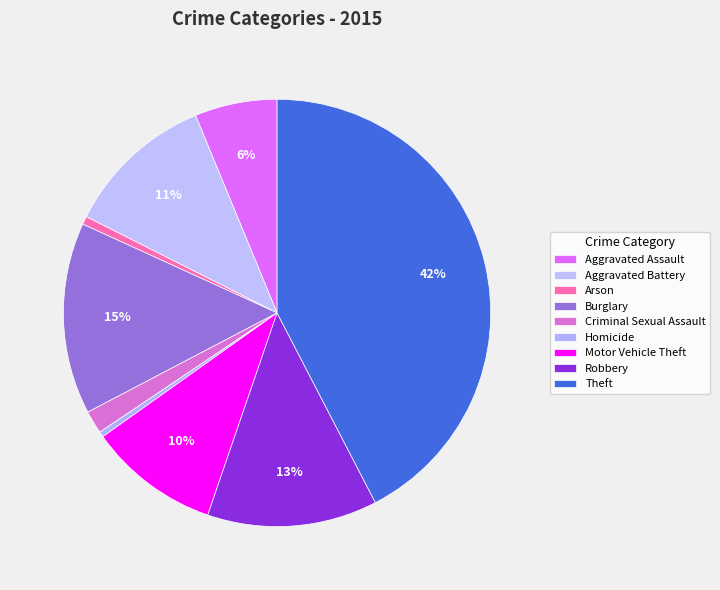

Which category has the smallest portion of the pie?

Homicide